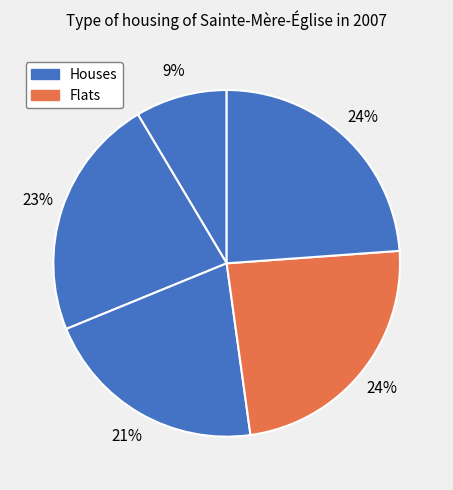

To the nearest percent, what is the average slice percentage?

20%